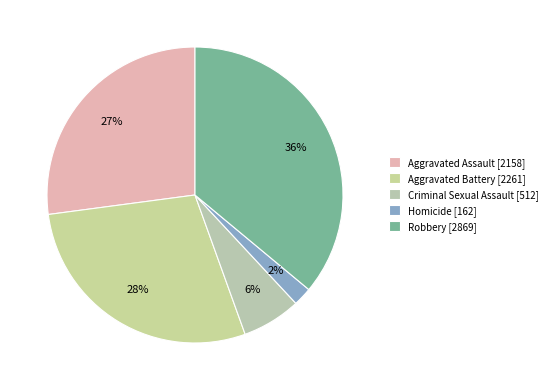

What is the smallest slice in the pie chart?

Homicide